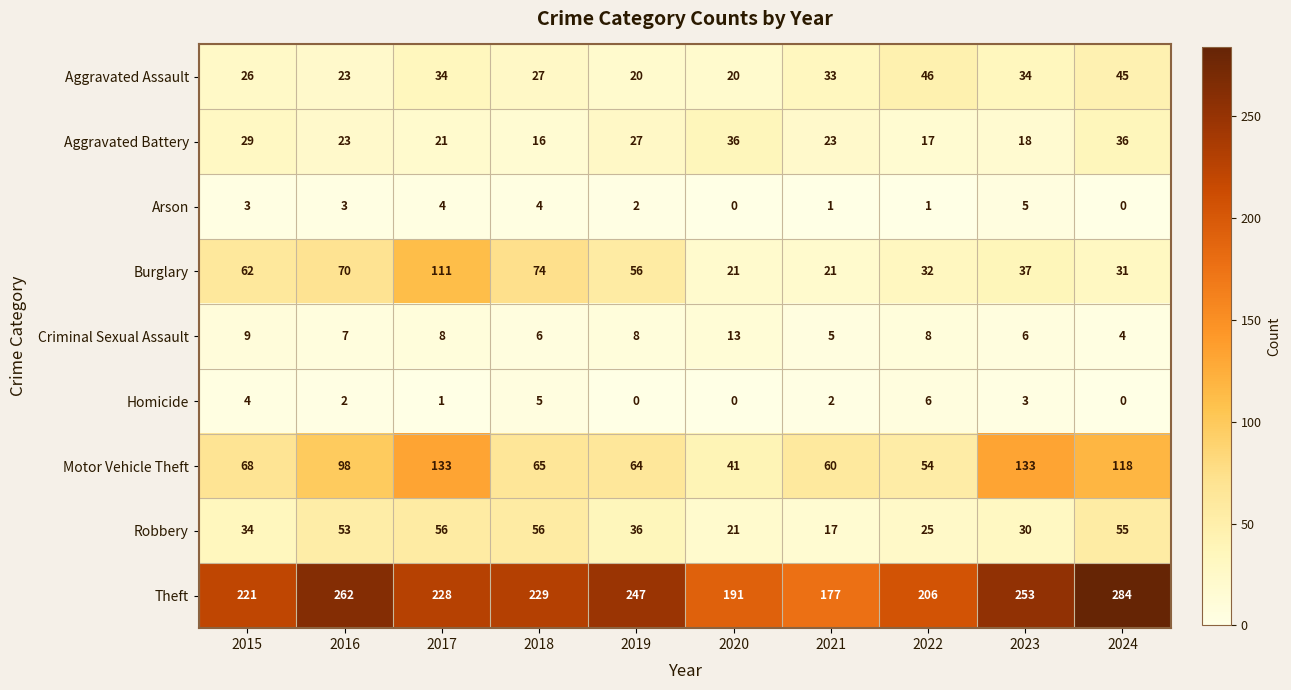

What is the difference between the highest and lowest values at 2022?

205